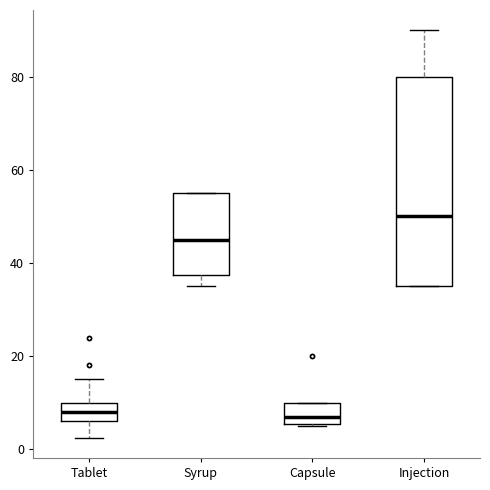

Reading left to right, read every box against the y-axis: the position of its median line, the range the box covers, and the ends of its whiskers. The values are not printed on the chart, so give them approximately, as read against the axis.

Tablet: median 8, box 6 to 10, whiskers 2 to 16
Syrup: median 46, box 38 to 56, whiskers 36 to 56
Capsule: median 8, box 6 to 10, whiskers 6 to 10
Injection: median 50, box 36 to 80, whiskers 36 to 90